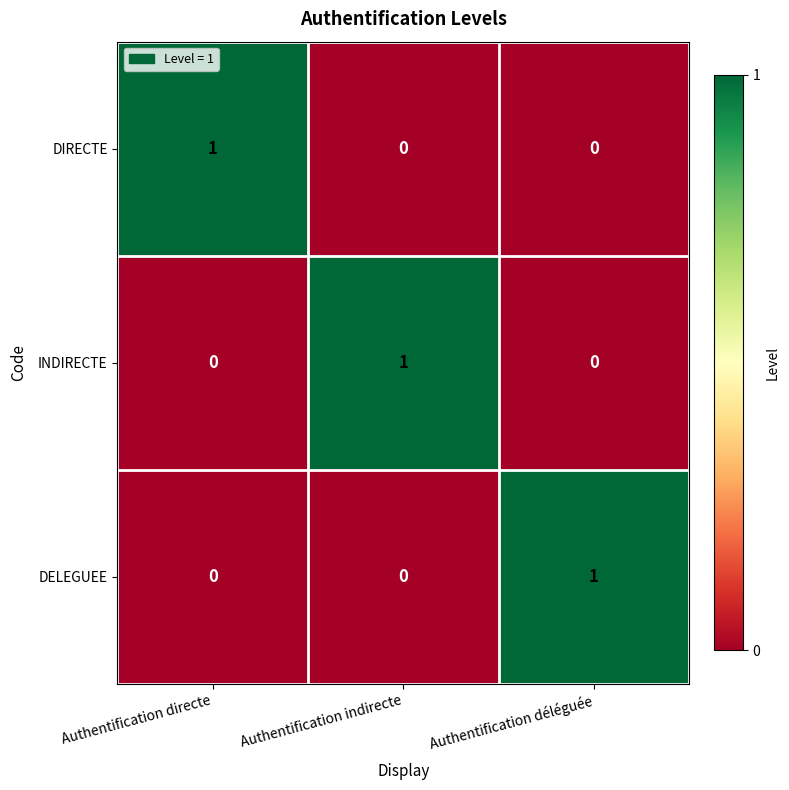

Is the value of DIRECTE at Authentification indirecte greater than the value of INDIRECTE at Authentification indirecte?

No